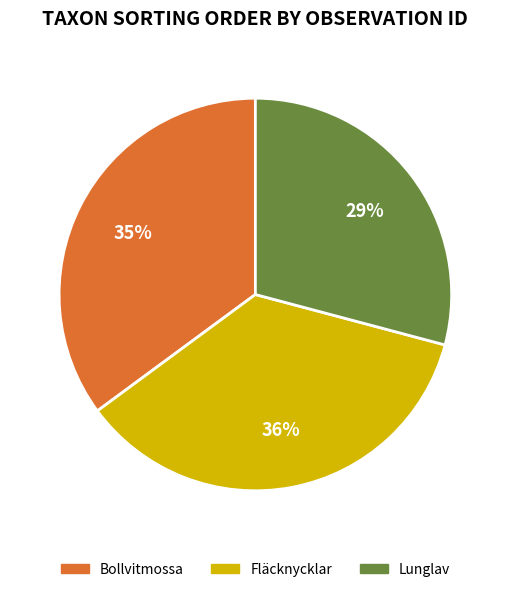

Does any single category account for the majority?

No